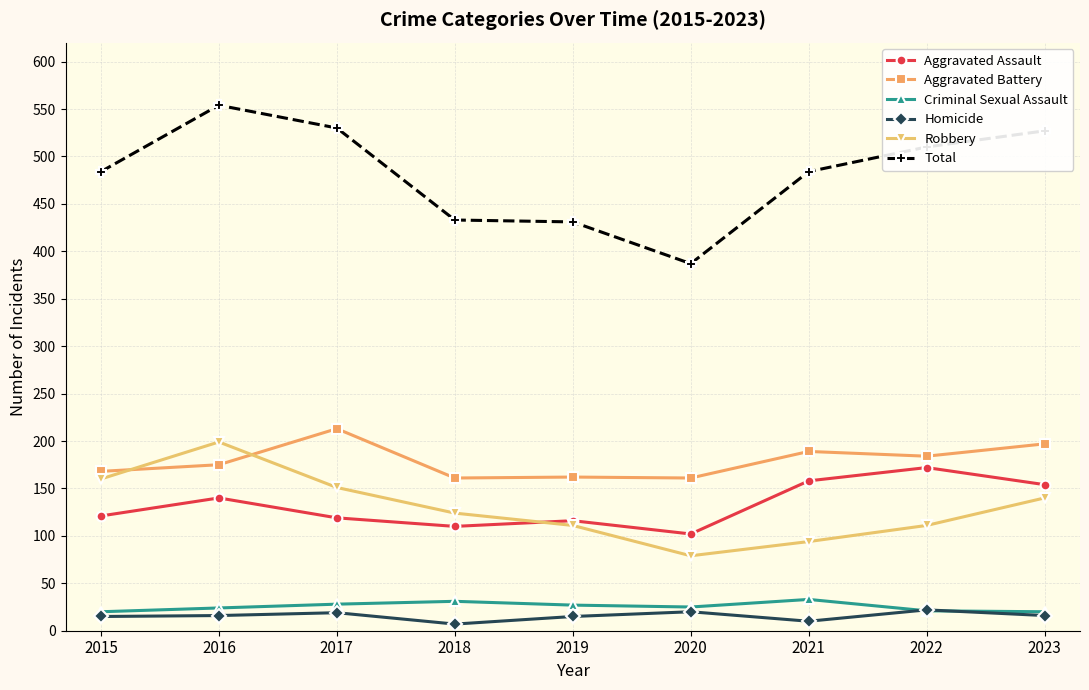

How many lines are shown in the chart?

6